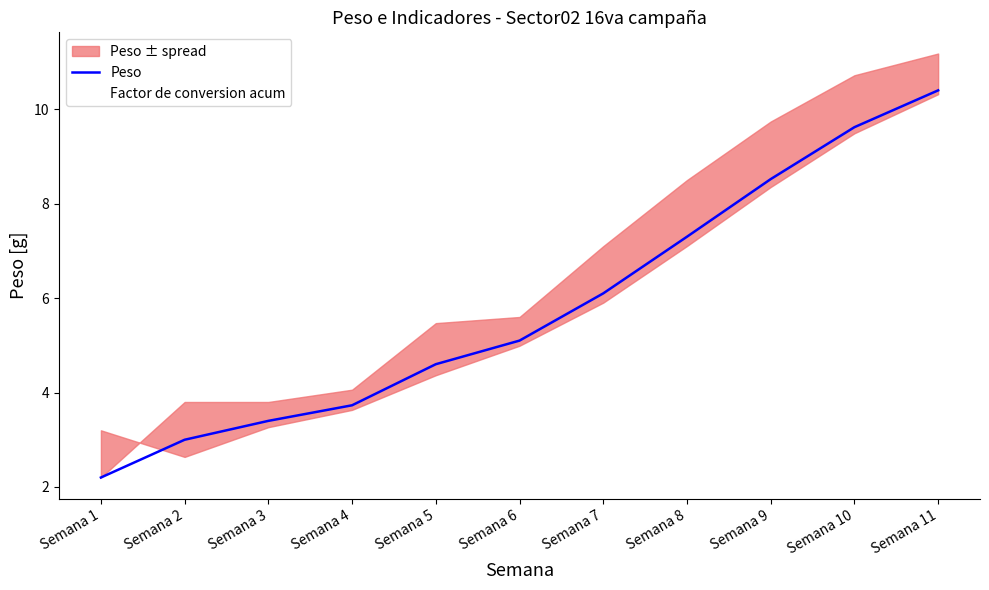

At which label does Peso reach its minimum?

Semana 1